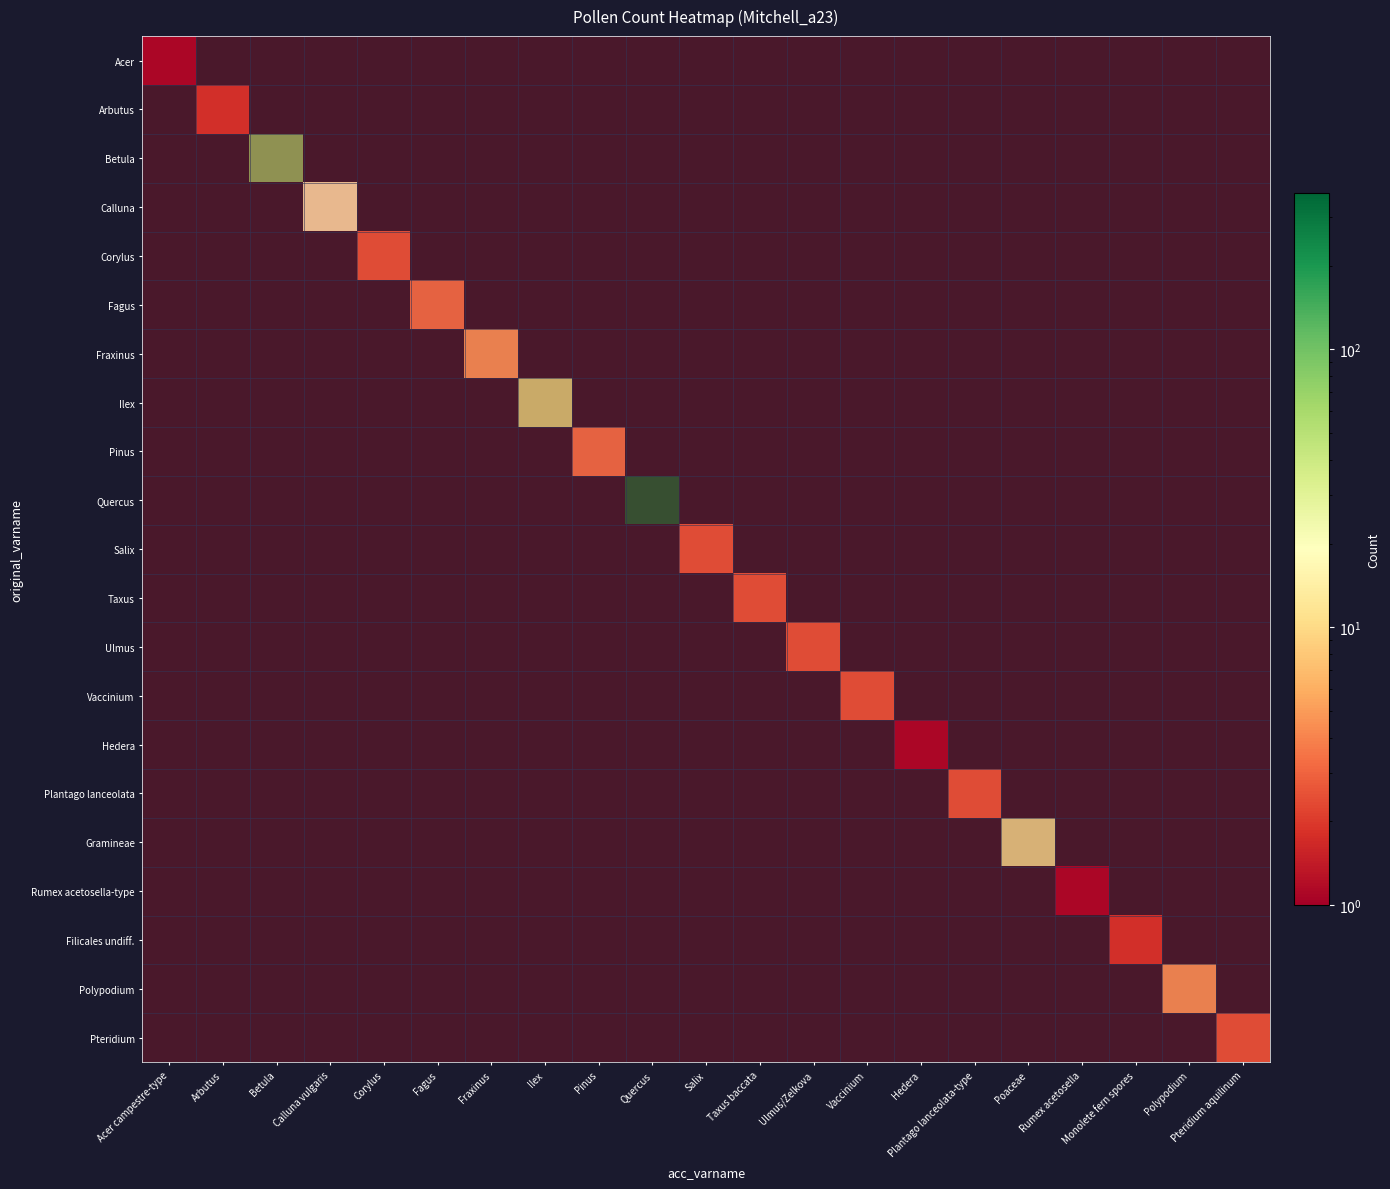

Reading right to left, extract all data points from this chart.

3	6	2	1	29	3	1	3	3	3	3	365	4	39	6	4	3	20	91	2	1